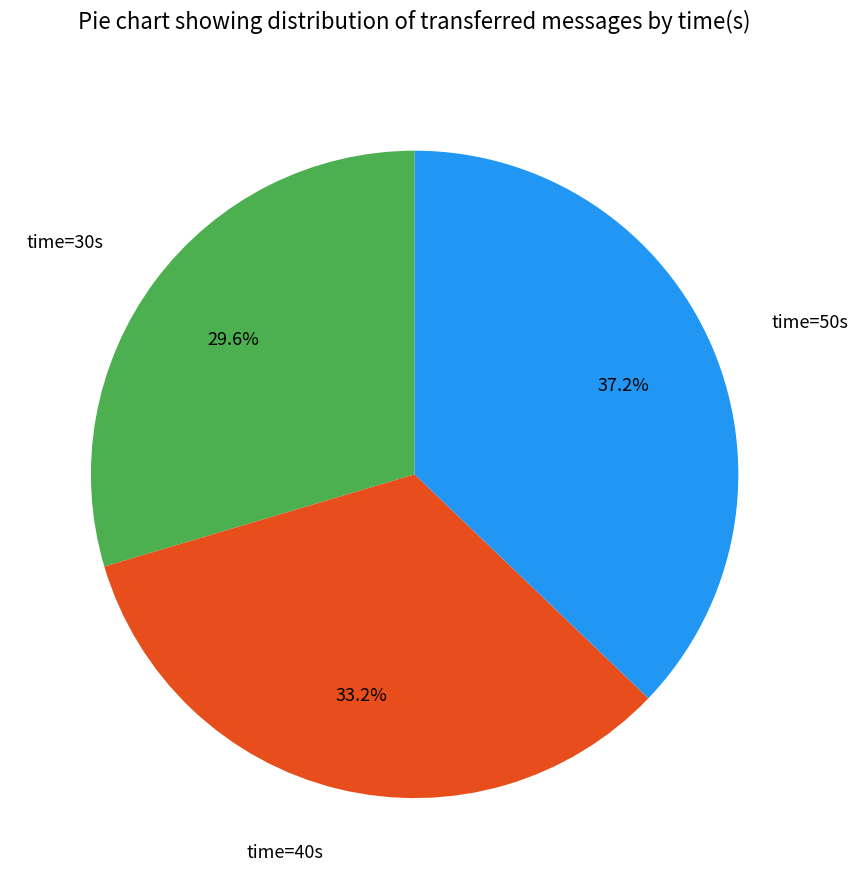

How many slices are in this pie chart?

3